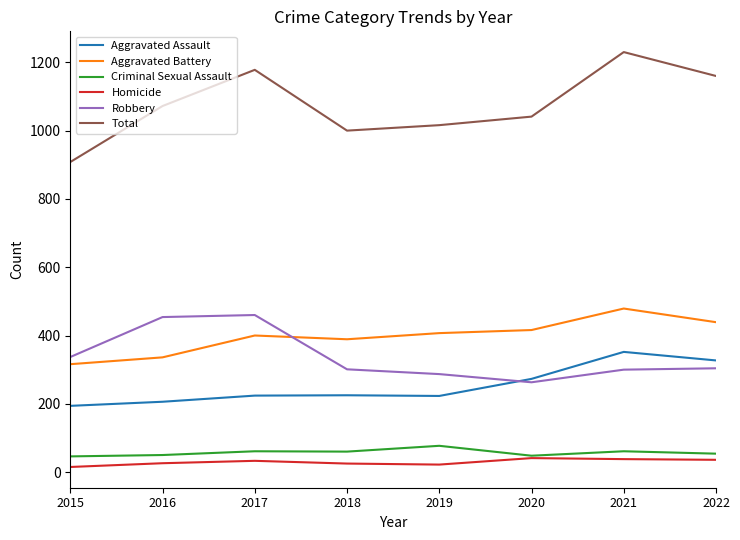

True or false: Total and Aggravated Assault cross at least once.

False